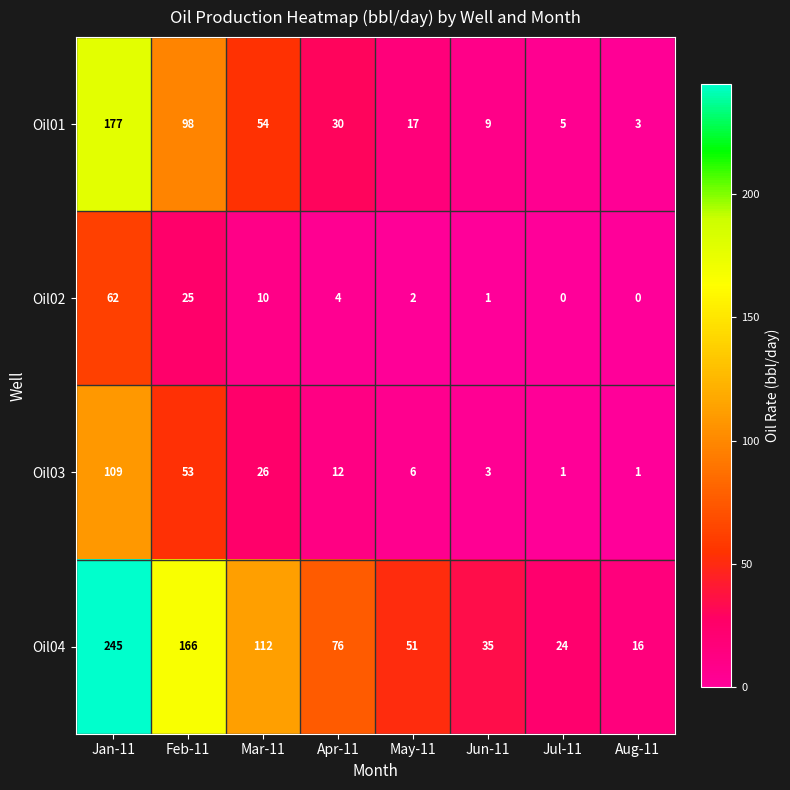

What is the maximum value shown in the chart?

245